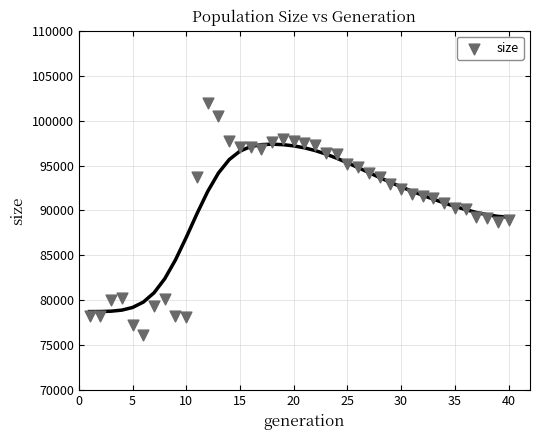

What is the range of Y values (max minus min)?

25756